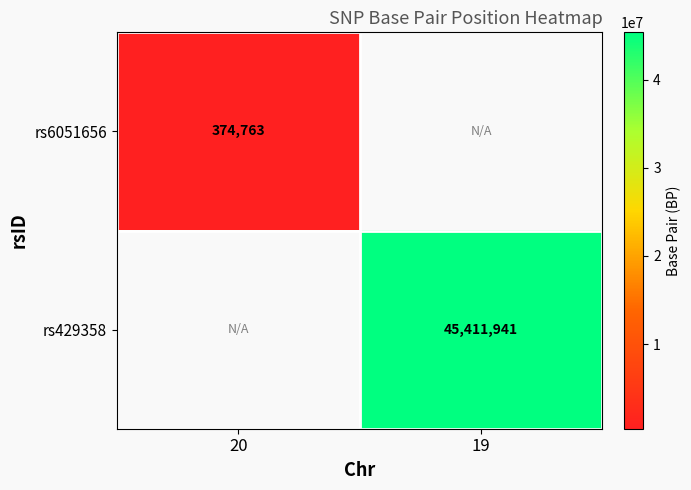

The value of rs429358 at 19 is 45411941. True or false?

True